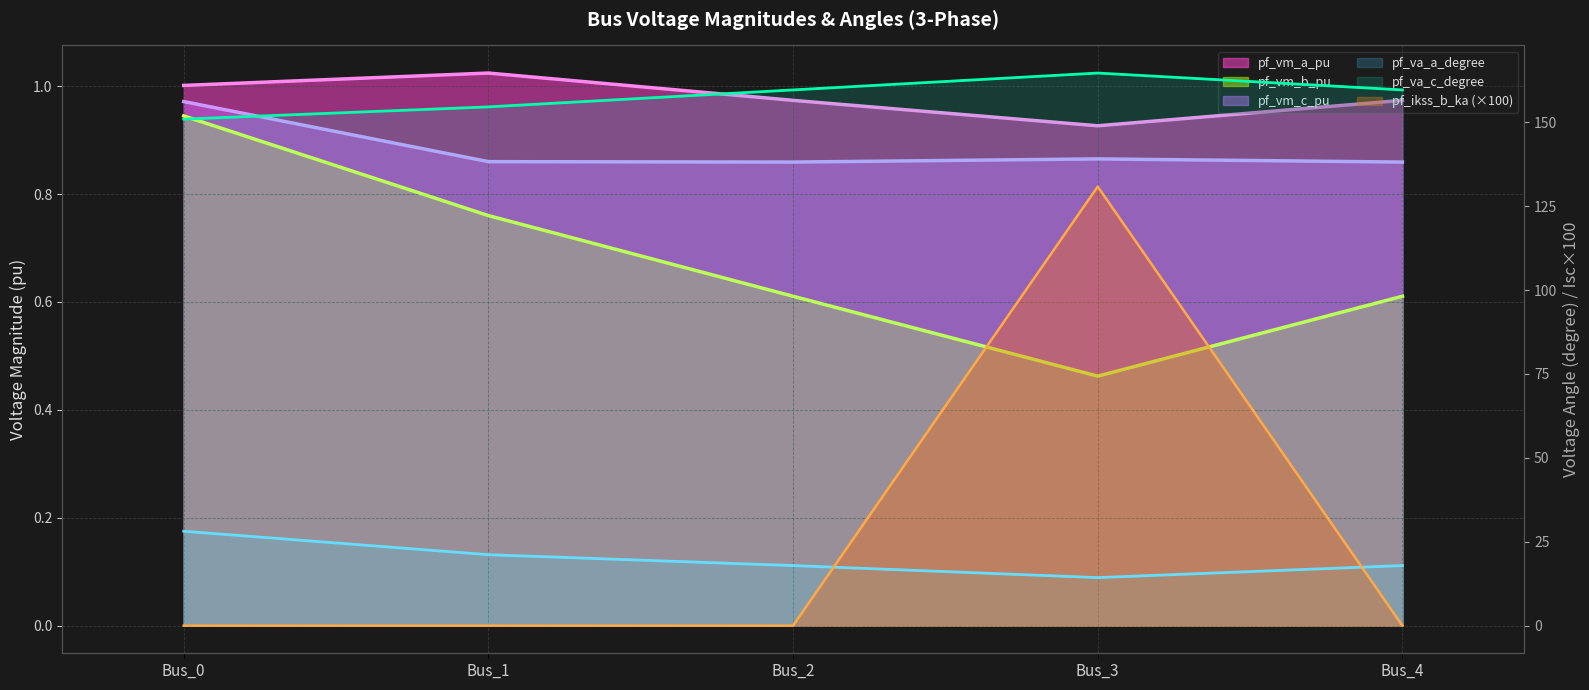

Which series has the largest range (max minus min)?

pf_ikss_b_ka